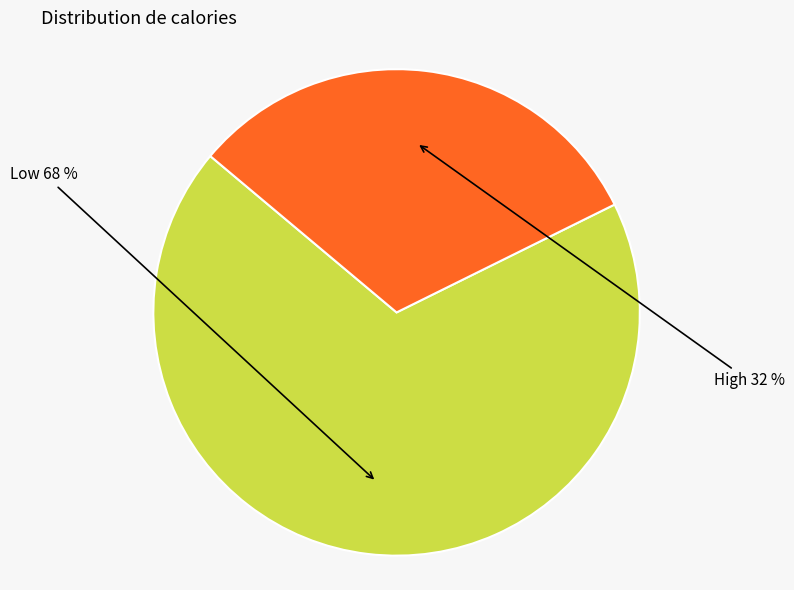

Which category has the smallest portion of the pie?

High